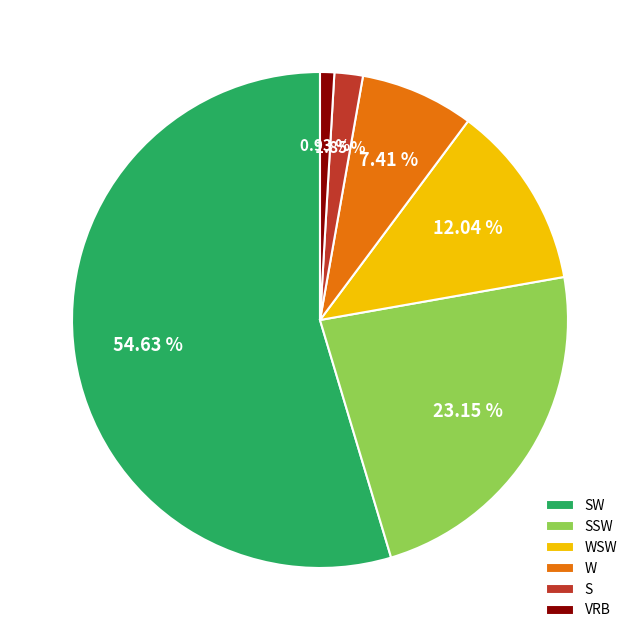

Is it true that VRB is 1% of the pie?

True